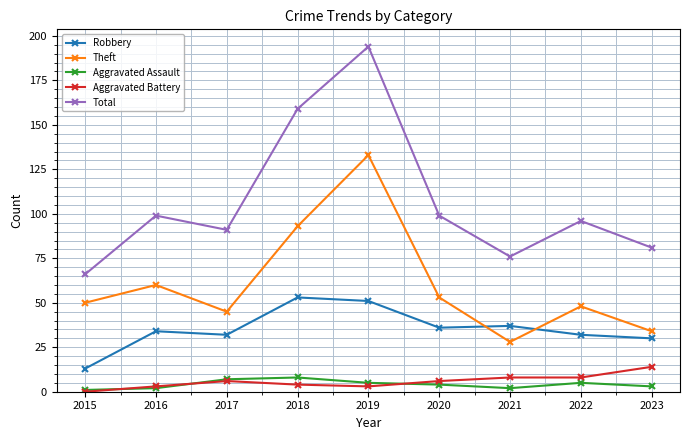

What is the spread (max minus min) of values at 2021?

74